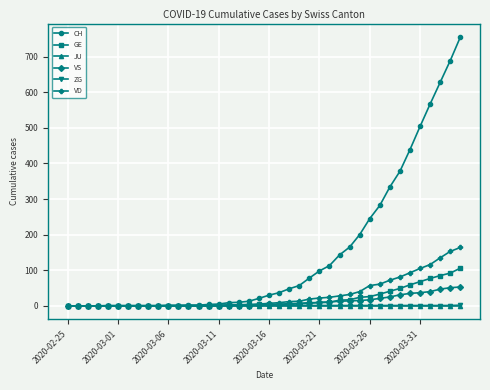

What are all the series names shown in the legend?

CH, GE, JU, VS, ZG, VD